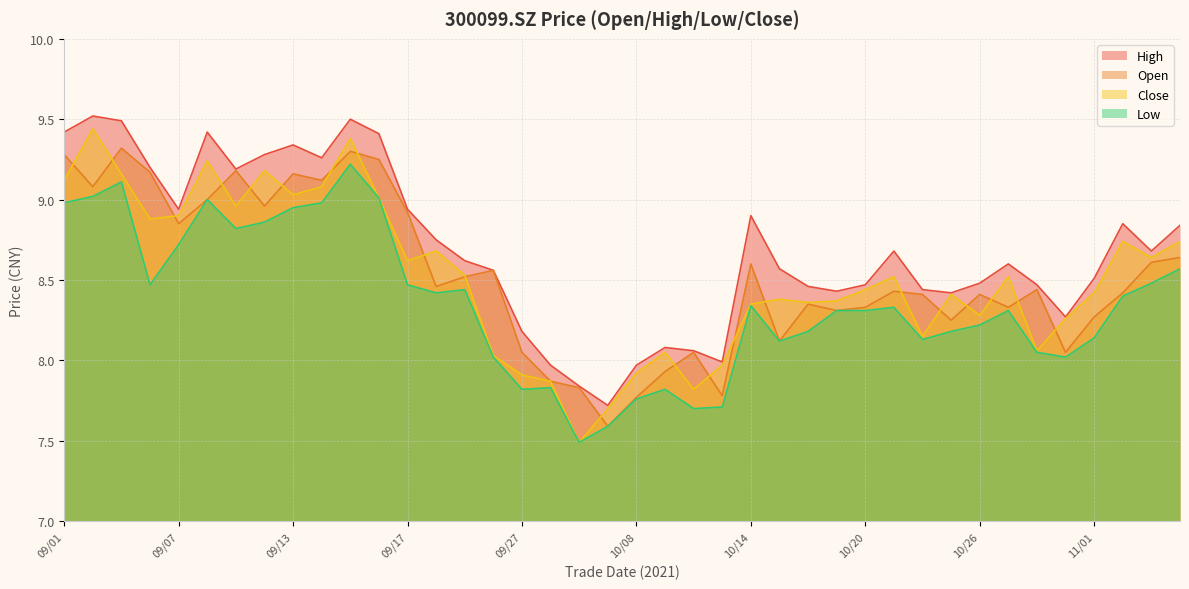

Reading left to right, list all the values displayed in this chart.

open: 9.3	9.1	9.3	9.2	8.8	9.0	9.2	9.0	9.2	9.1	9.3	9.2	8.9	8.5	8.5	8.6	8.1	7.9	7.8	7.6	7.8	7.9	8.1	7.8	8.6	8.1	8.3	8.3	8.3	8.4	8.4	8.2	8.4	8.3	8.4	8.1	8.3	8.4	8.6	8.6
high: 9.4	9.5	9.5	9.2	8.9	9.4	9.2	9.3	9.3	9.3	9.5	9.4	8.9	8.8	8.6	8.6	8.2	8.0	7.8	7.7	8.0	8.1	8.1	8.0	8.9	8.6	8.5	8.4	8.5	8.7	8.4	8.4	8.5	8.6	8.5	8.3	8.5	8.8	8.7	8.8
low: 9.0	9.0	9.1	8.5	8.7	9.0	8.8	8.9	8.9	9.0	9.2	9.0	8.5	8.4	8.4	8.0	7.8	7.8	7.5	7.6	7.8	7.8	7.7	7.7	8.3	8.1	8.2	8.3	8.3	8.3	8.1	8.2	8.2	8.3	8.1	8.0	8.1	8.4	8.5	8.6
close: 9.1	9.4	9.2	8.9	8.9	9.2	9.0	9.2	9.0	9.1	9.4	9.0	8.6	8.7	8.5	8.0	7.9	7.9	7.5	7.7	7.9	8.1	7.8	8.0	8.3	8.4	8.4	8.4	8.4	8.5	8.2	8.4	8.3	8.5	8.1	8.3	8.4	8.7	8.6	8.7